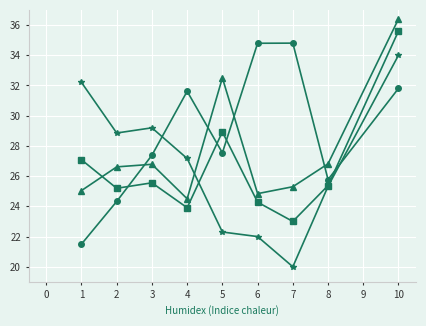

What is the spread (max minus min) of values at 8?

1.5